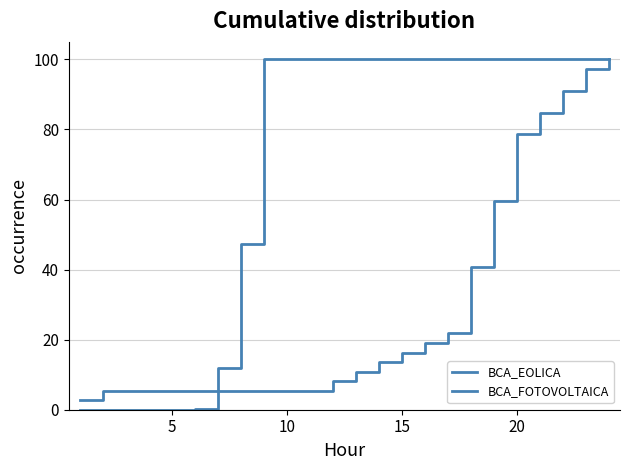

What is the label of the 23rd point from the right?

5